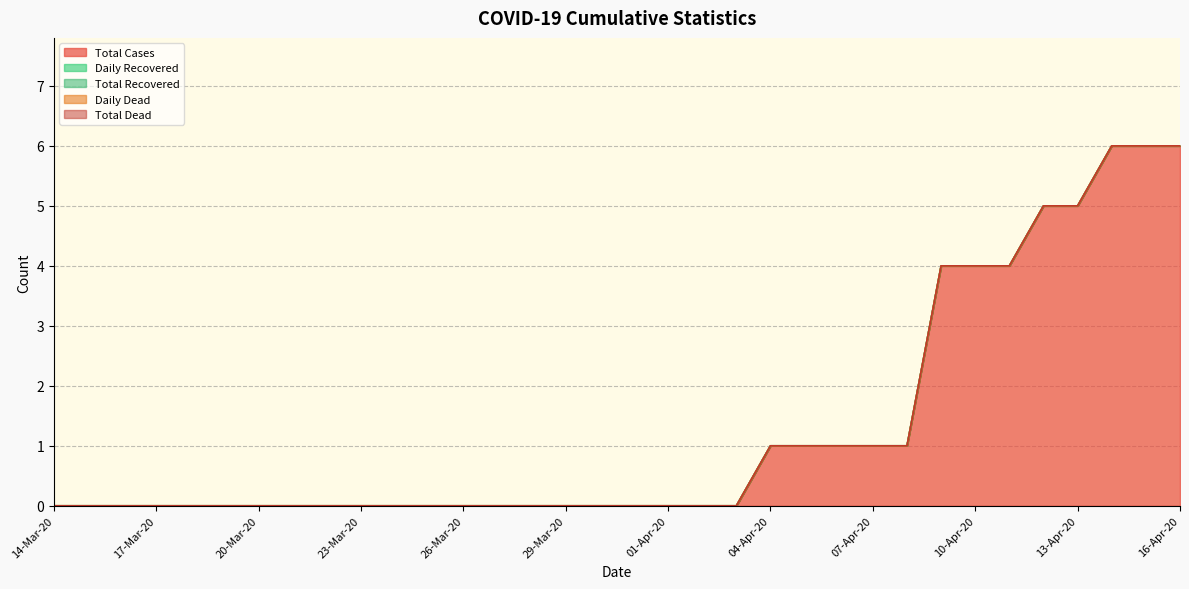

What is the difference between the maximum and minimum values in the Total Cases series?

6